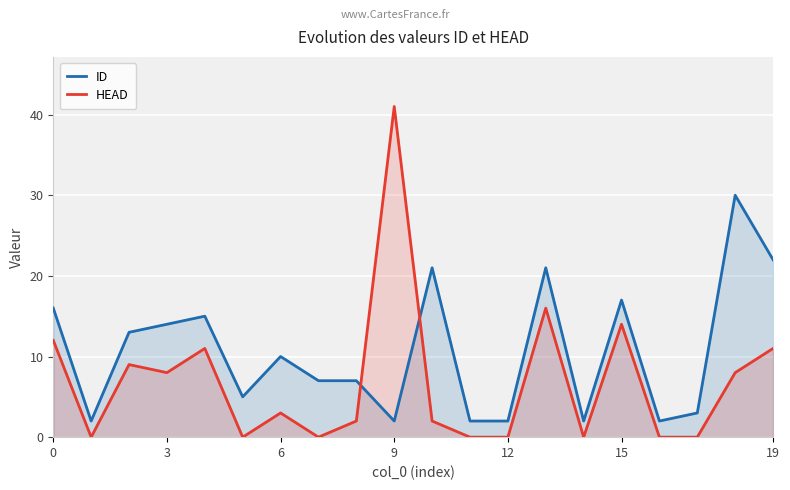

What is the difference between the maximum and second lowest values in the ID series?

28